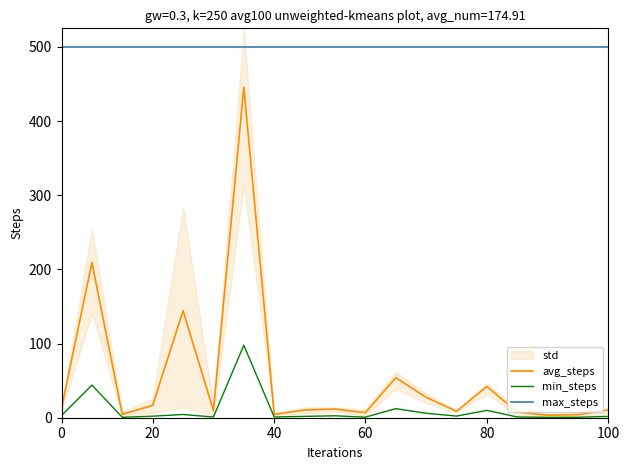

List the series in order of their peak value, lowest first.

min_steps, avg_steps, max_steps